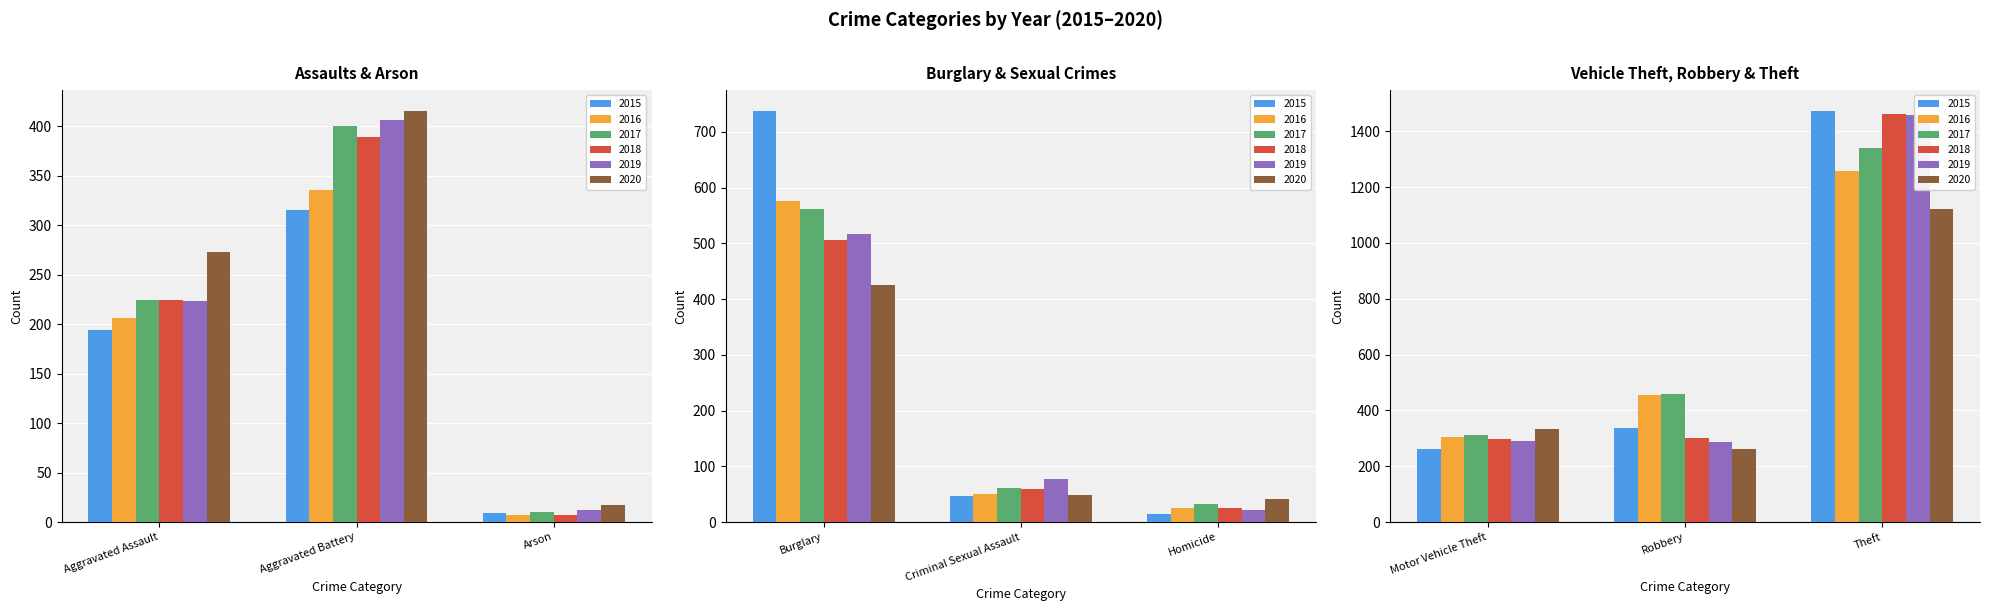

Between Criminal Sexual Assault and Arson, which is larger?

Criminal Sexual Assault